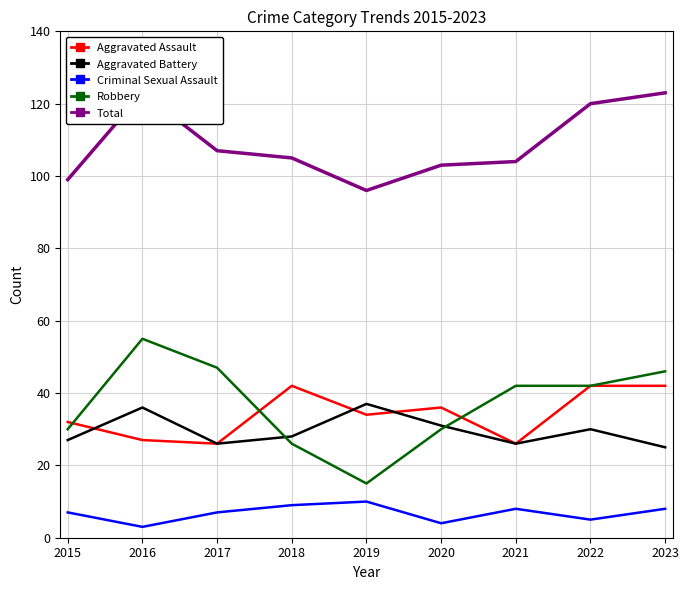

At how many categories does at least one series exceed 101?

7